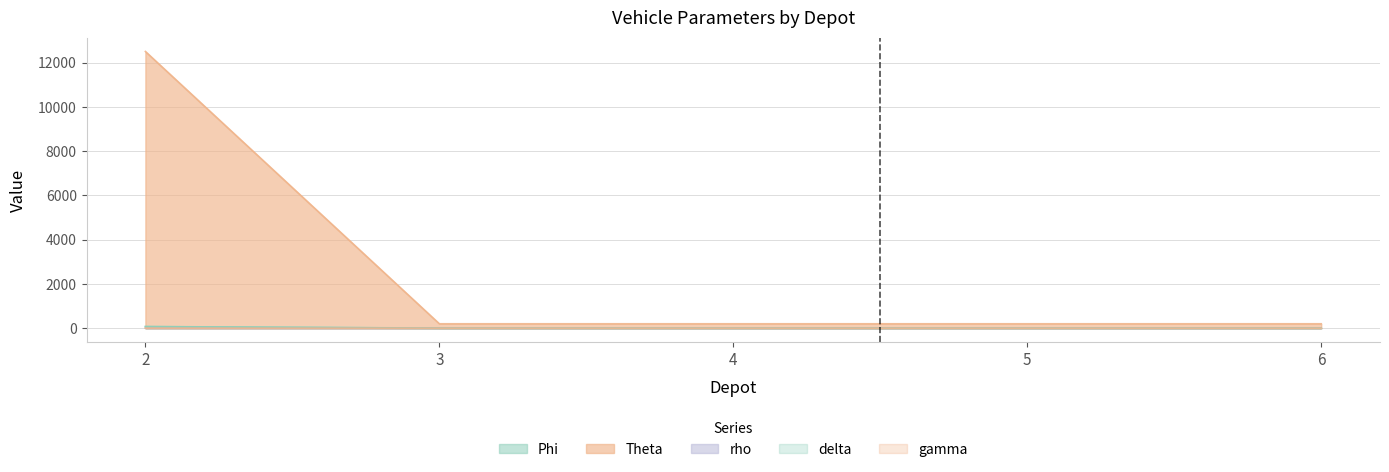

How many rho values are between 1 and 2?

5